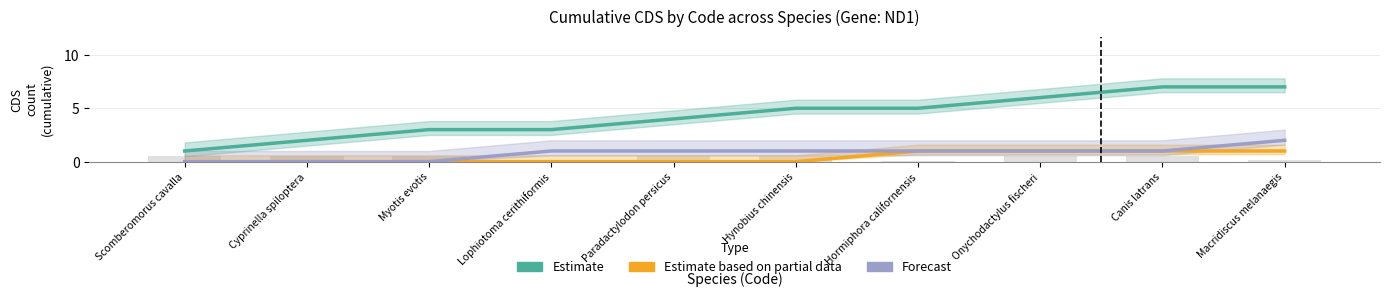

What is the label of the 2nd bar from the right?

Canis latrans